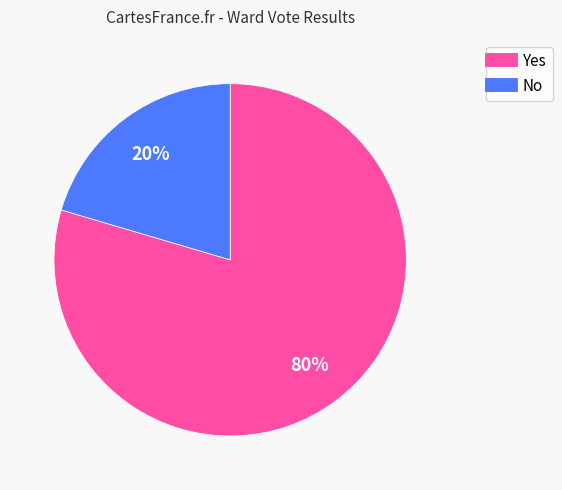

To the nearest percent, what is the average slice percentage?

50%